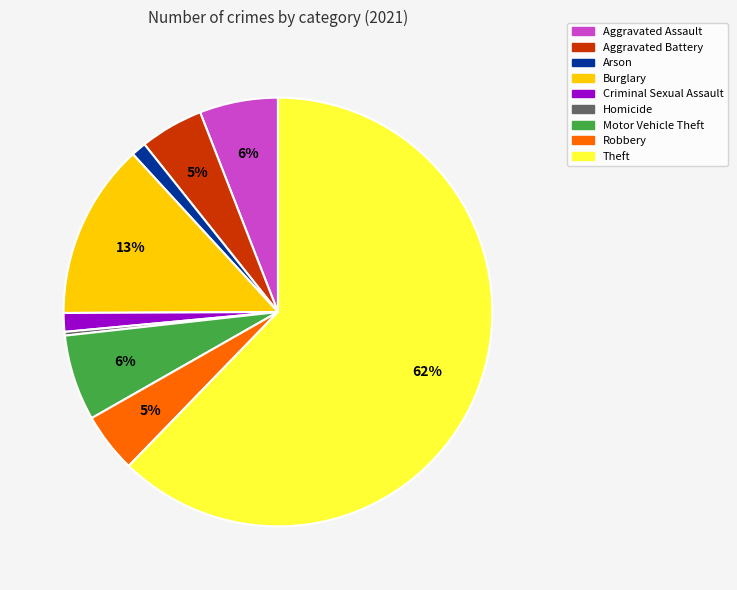

Count the number of slices in the pie.

9